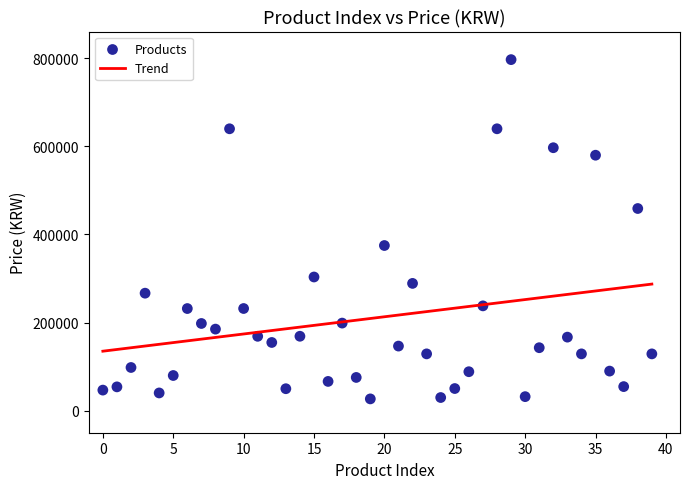

What is the range of Y values (max minus min)?

770200